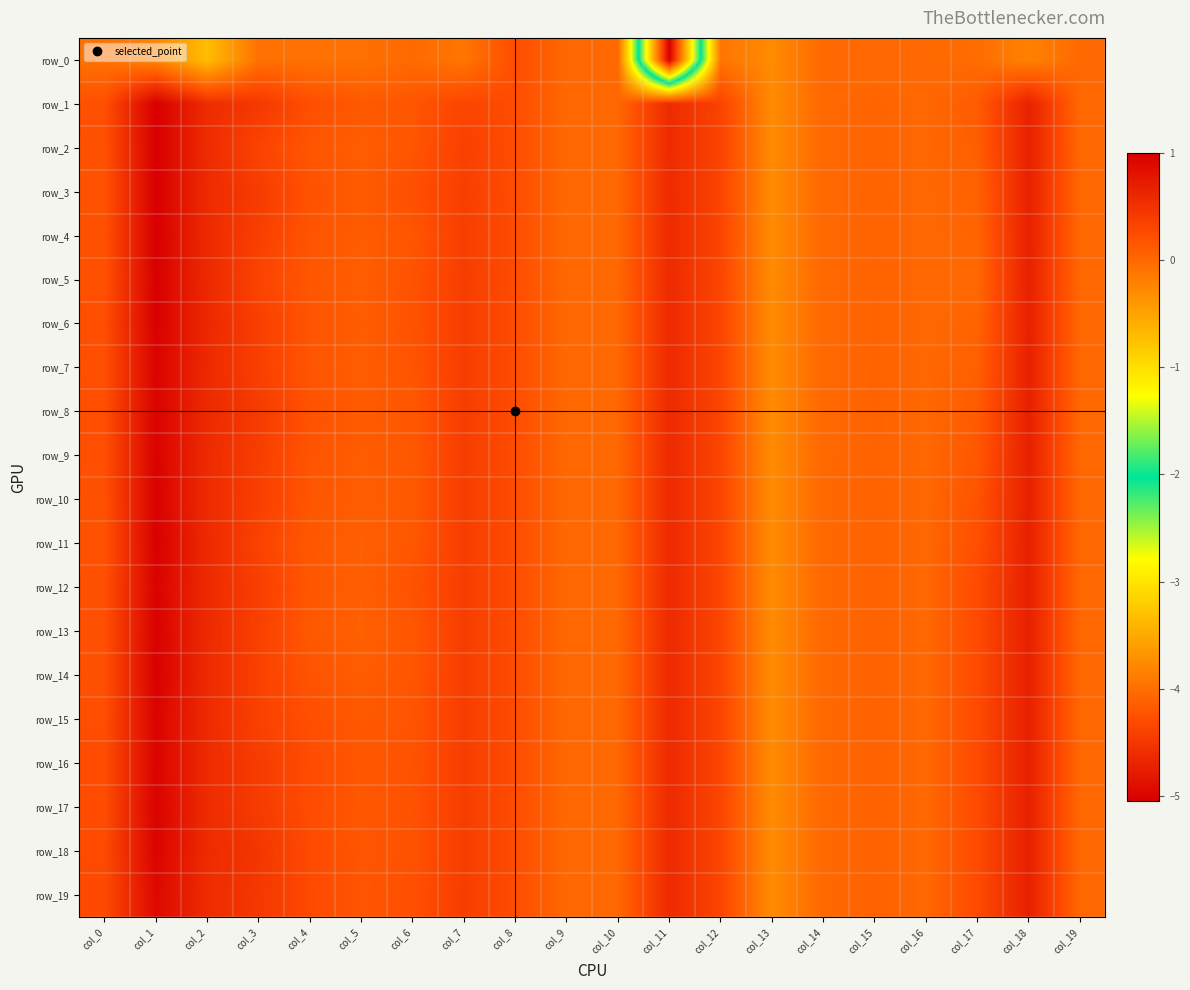

At which category is the sum across all series the highest?

col_1